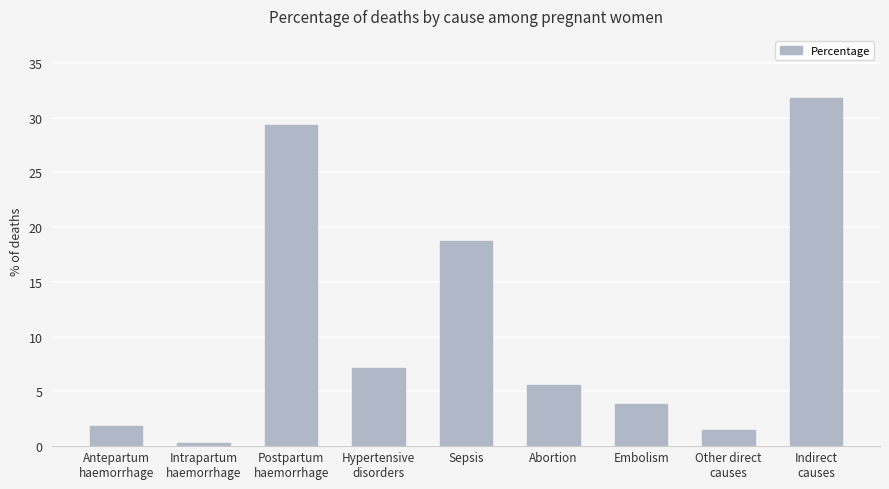

Between Indirect
causes and Other direct
causes, which is larger?

Indirect
causes